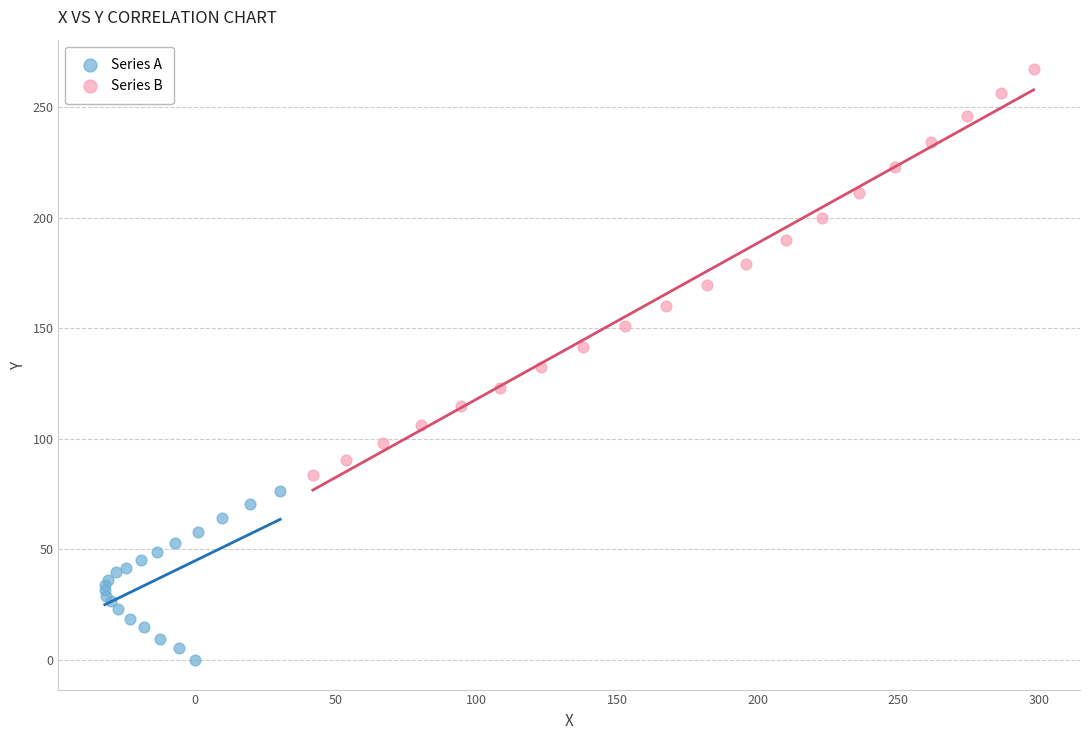

Which series contains the lowest Y value?

Series A